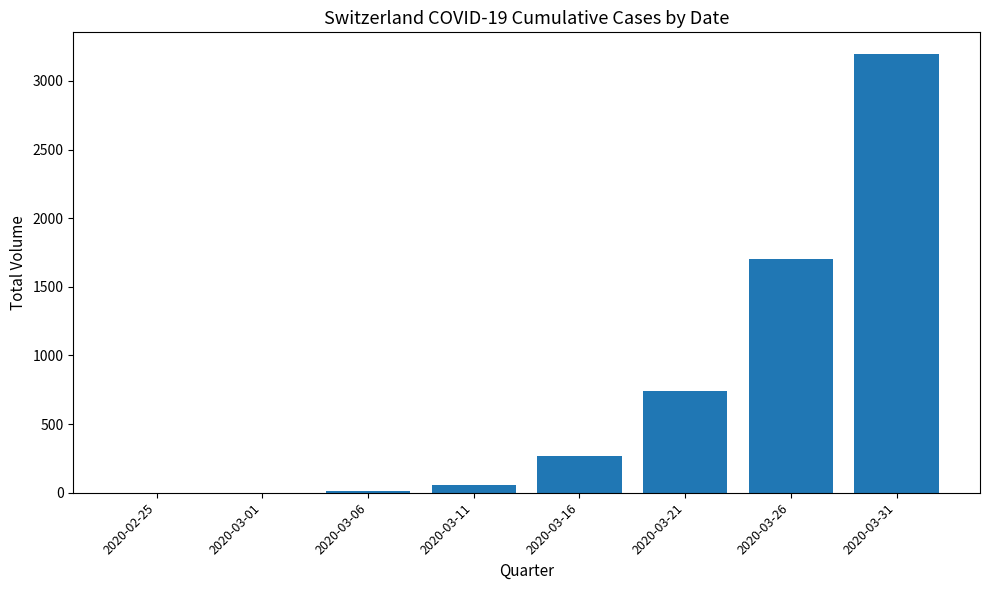

What is the greatest value displayed?

3194